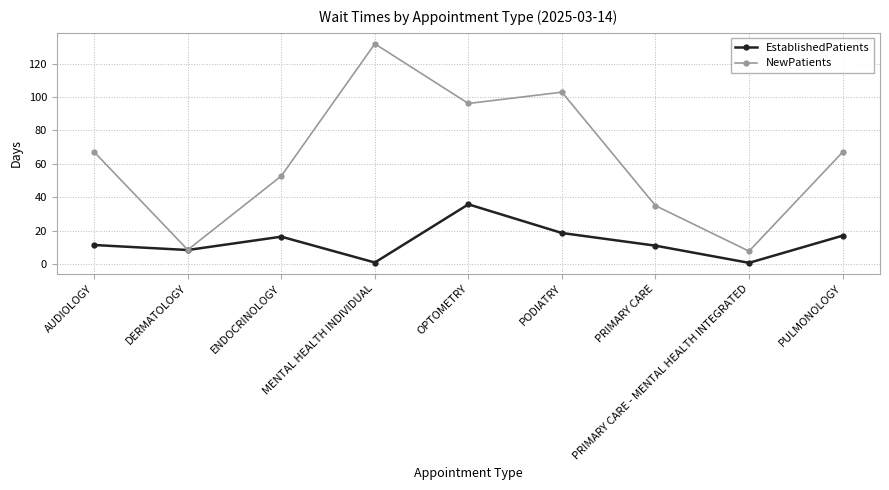

How many distinct data groups are displayed?

2